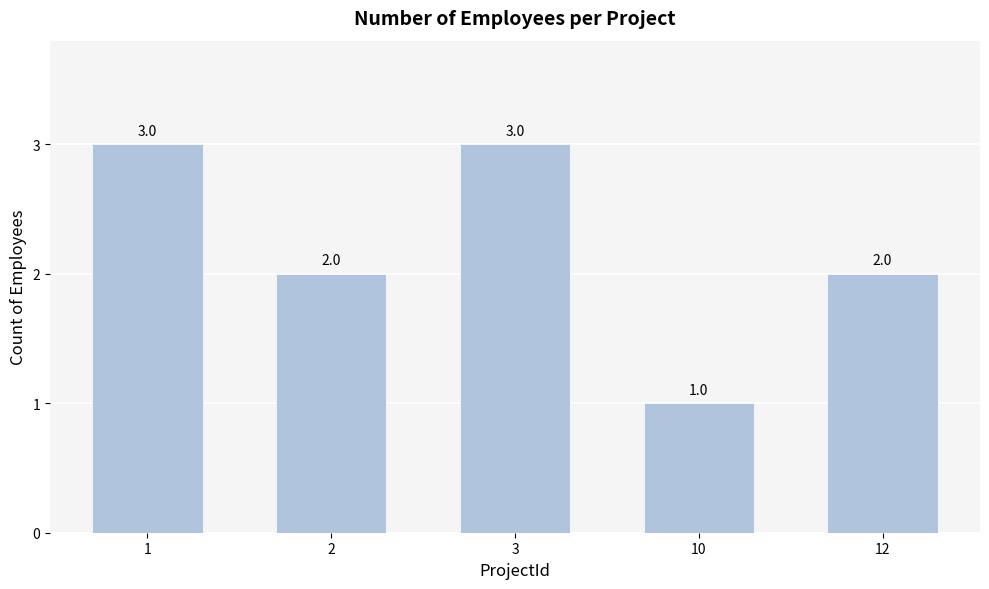

How many bars are there in total?

5